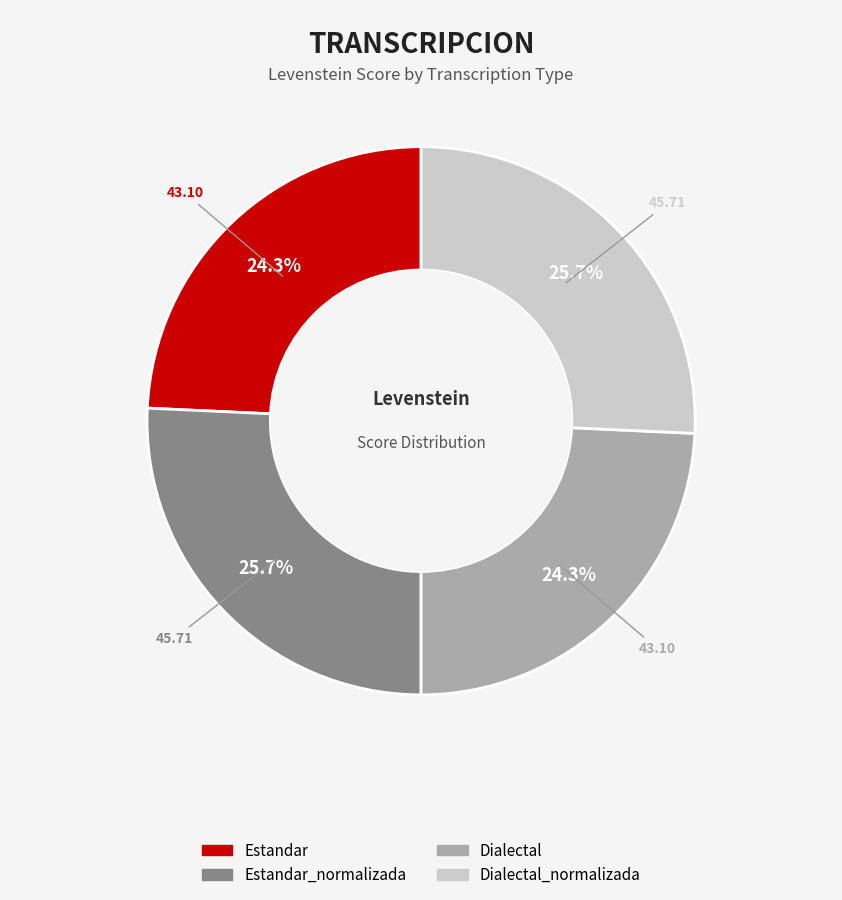

Does any single category account for the majority?

No